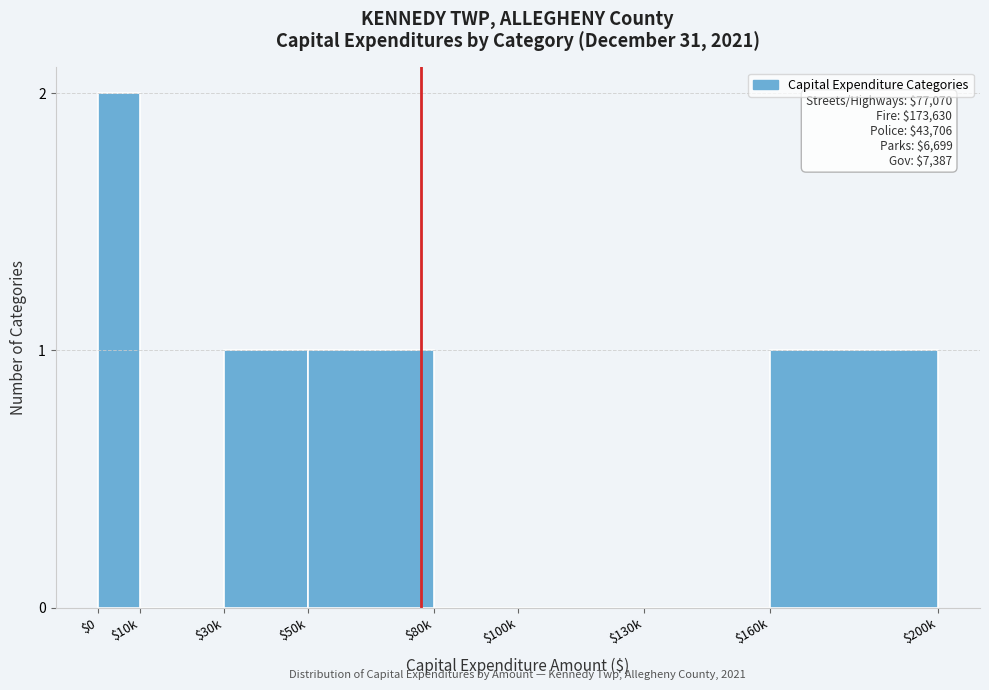

What is the sum of all values?

5